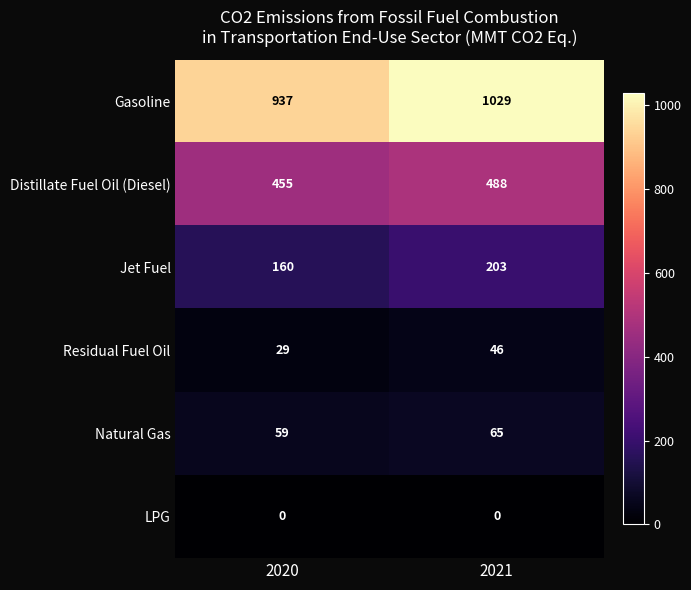

Reading right to left, what are all the values shown in this chart?

Gasoline: 1029	937
Distillate Fuel Oil (Diesel): 488	455
Jet Fuel: 203	160
Residual Fuel Oil: 46	29
Natural Gas: 65	59
LPG: 0	0